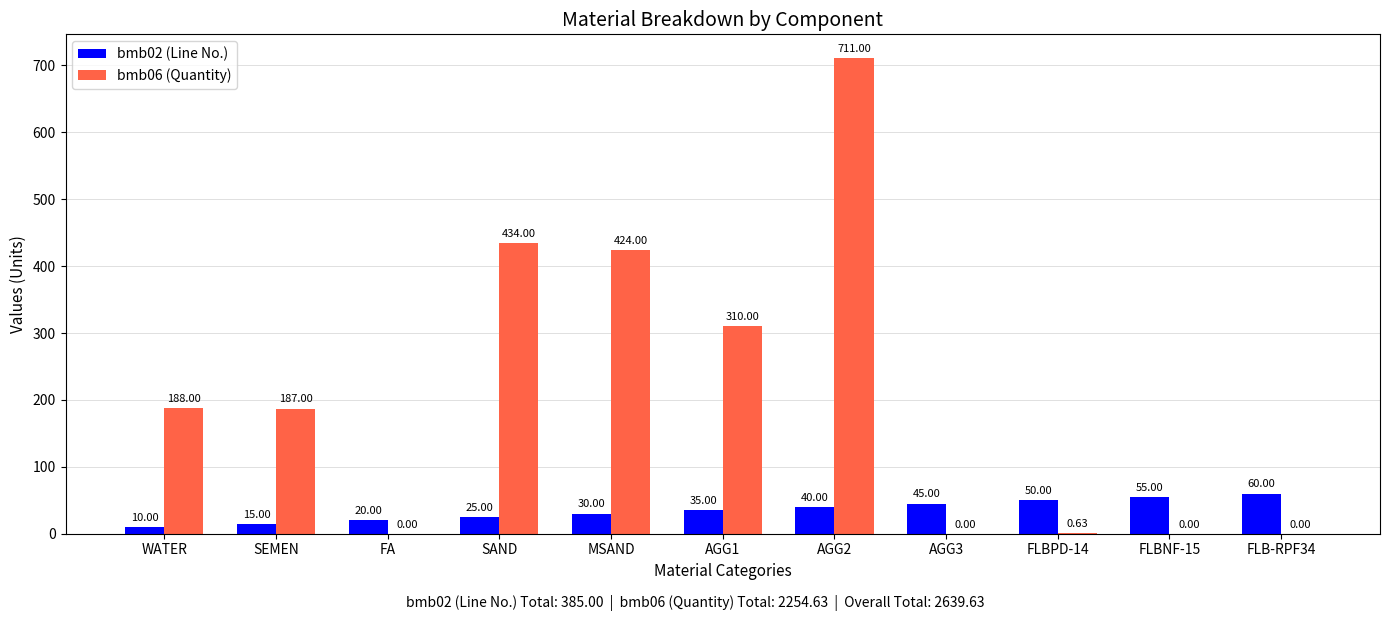

What is the sum of all bmb02 (Line No.) values?

385.0